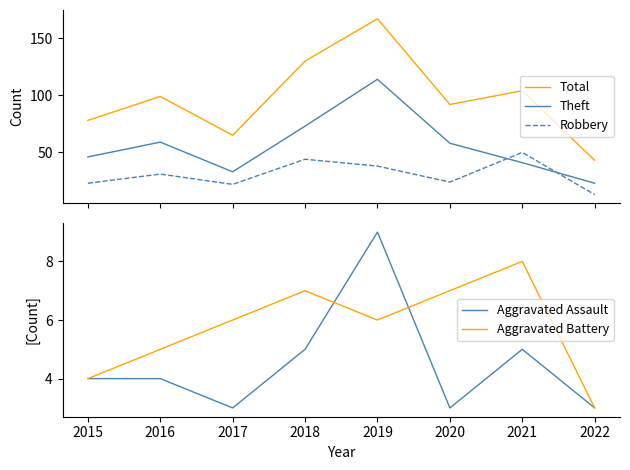

What is the average value of the Robbery series?

31